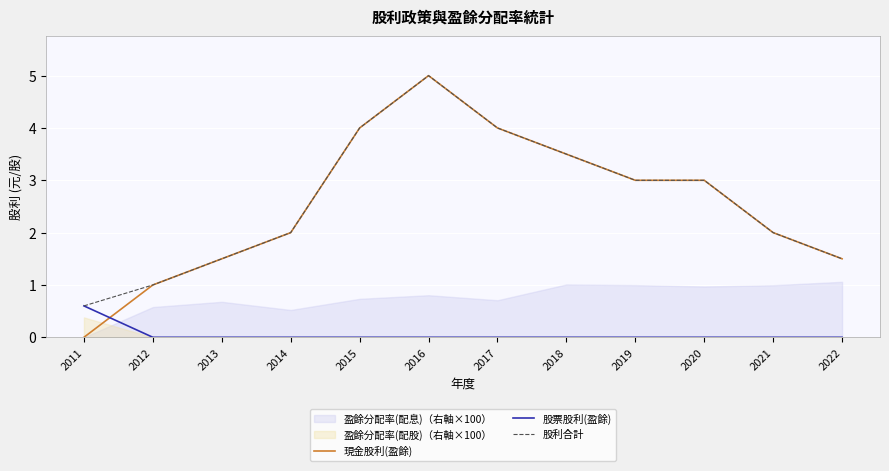

How many lines are shown in the chart?

3